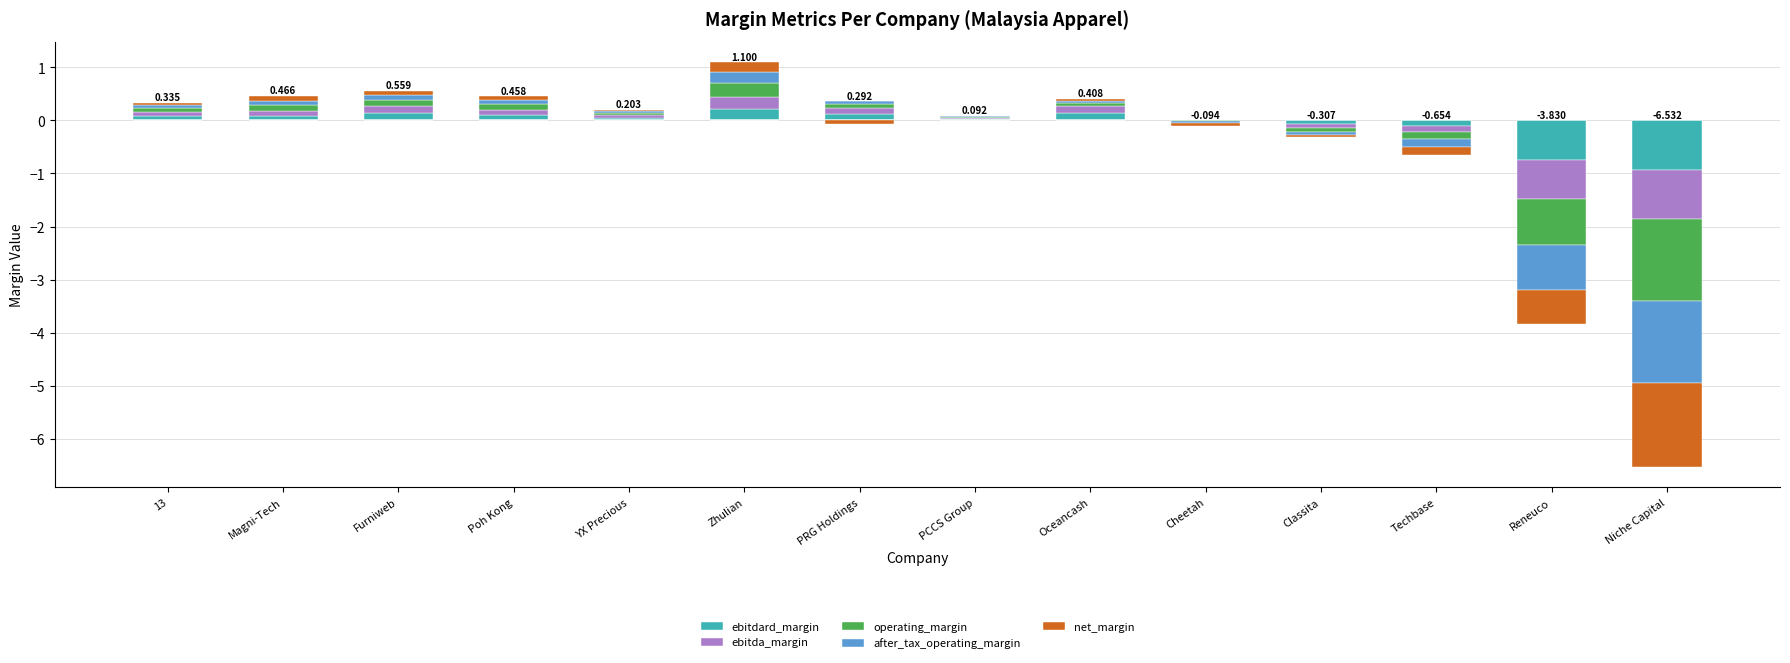

List the series in order of their peak value, lowest first.

net_margin, after_tax_operating_margin, ebitda_margin, ebitdard_margin, operating_margin